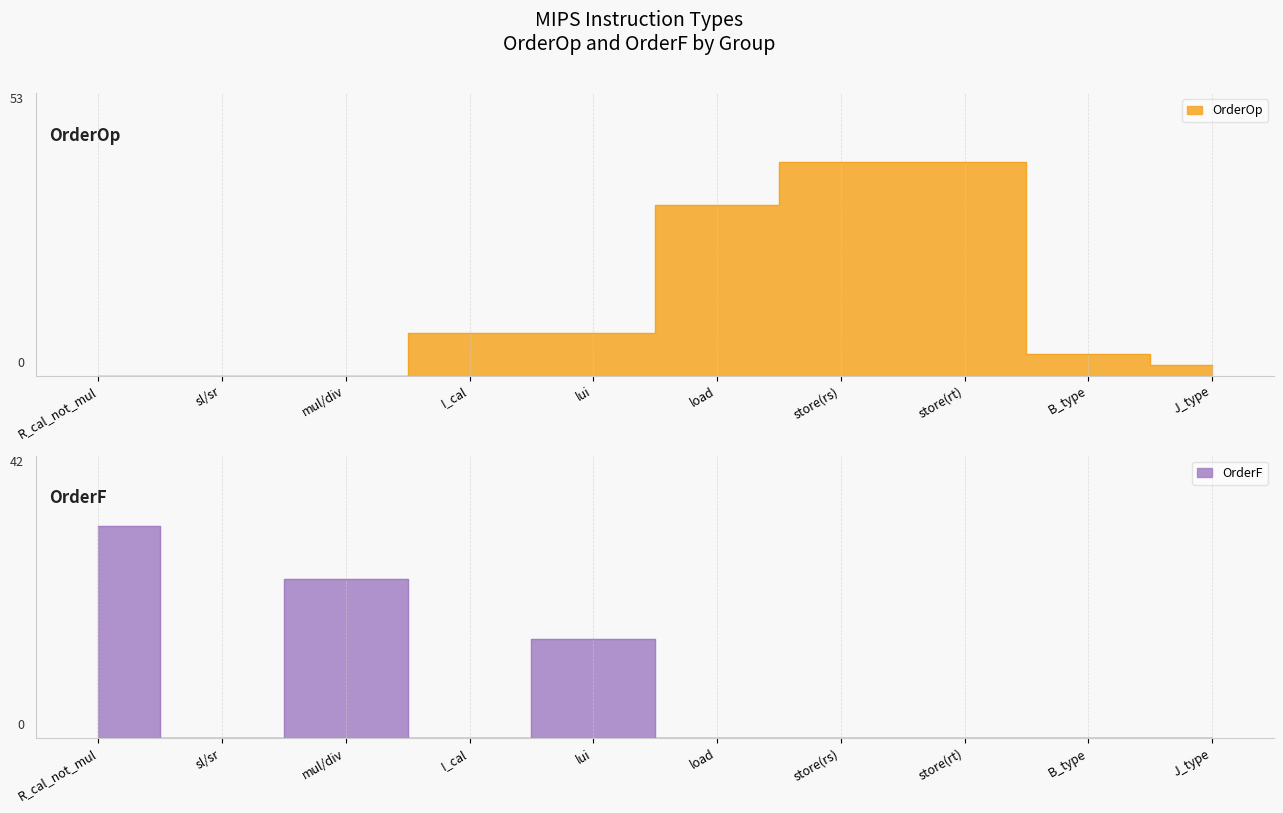

What are all the series names shown in the legend?

OrderOp, OrderF